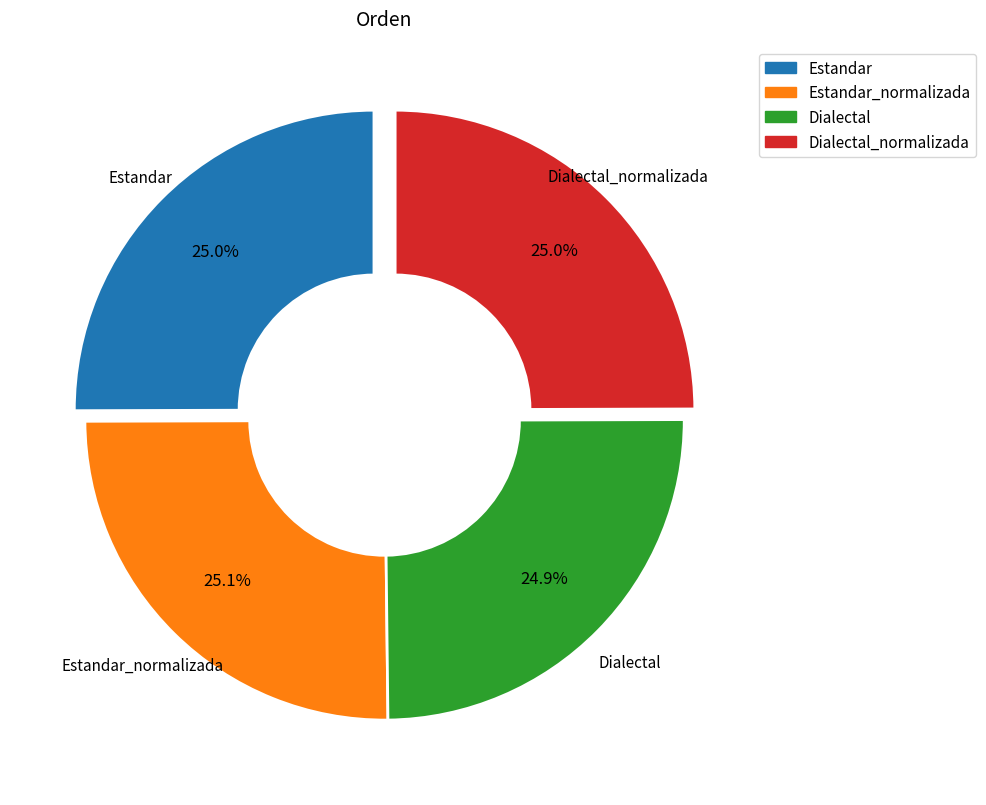

Does any single category account for the majority?

No